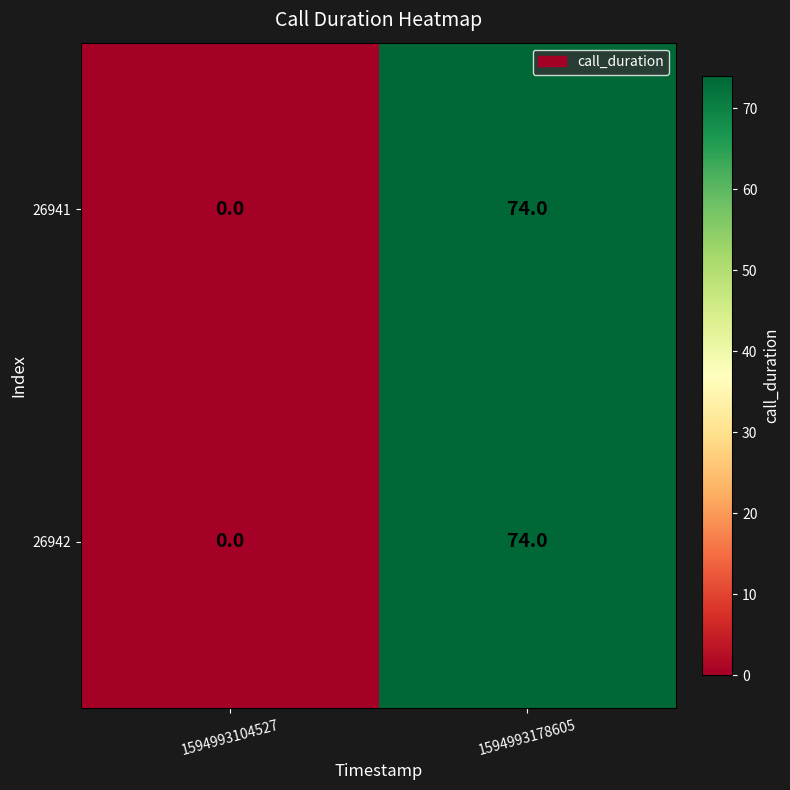

How many series are shown in this chart?

2